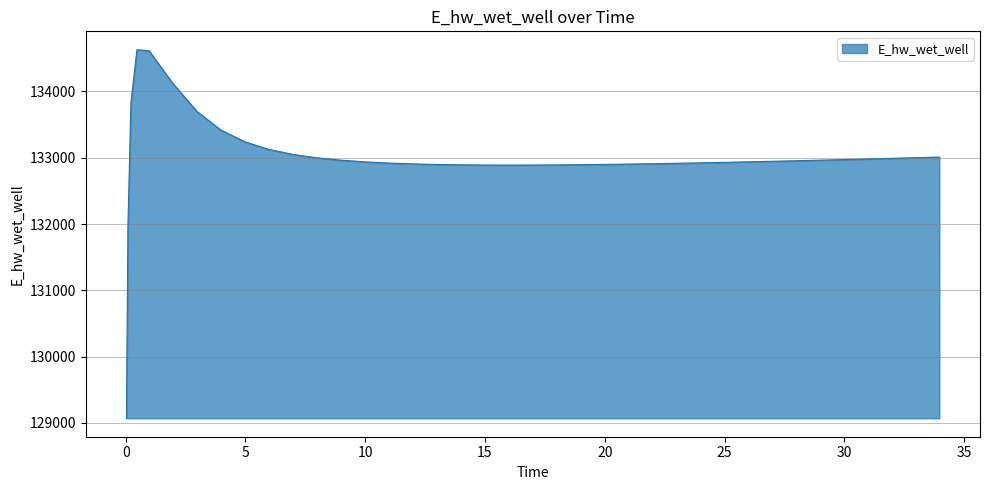

What is the smallest value displayed?

129070.3